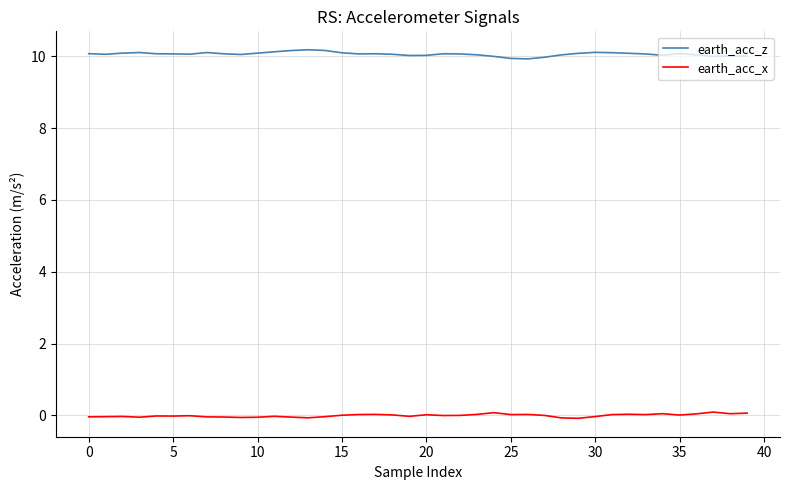

At how many categories does at least one series exceed 6?

40